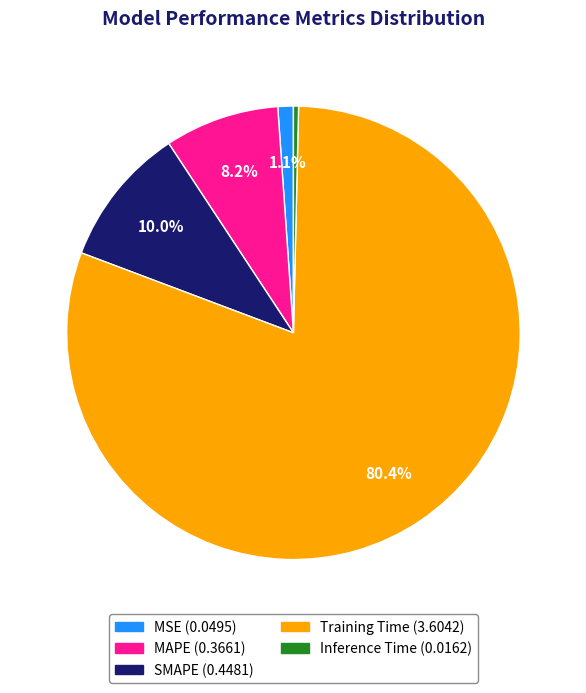

Which category has the biggest portion of the pie?

Training Time